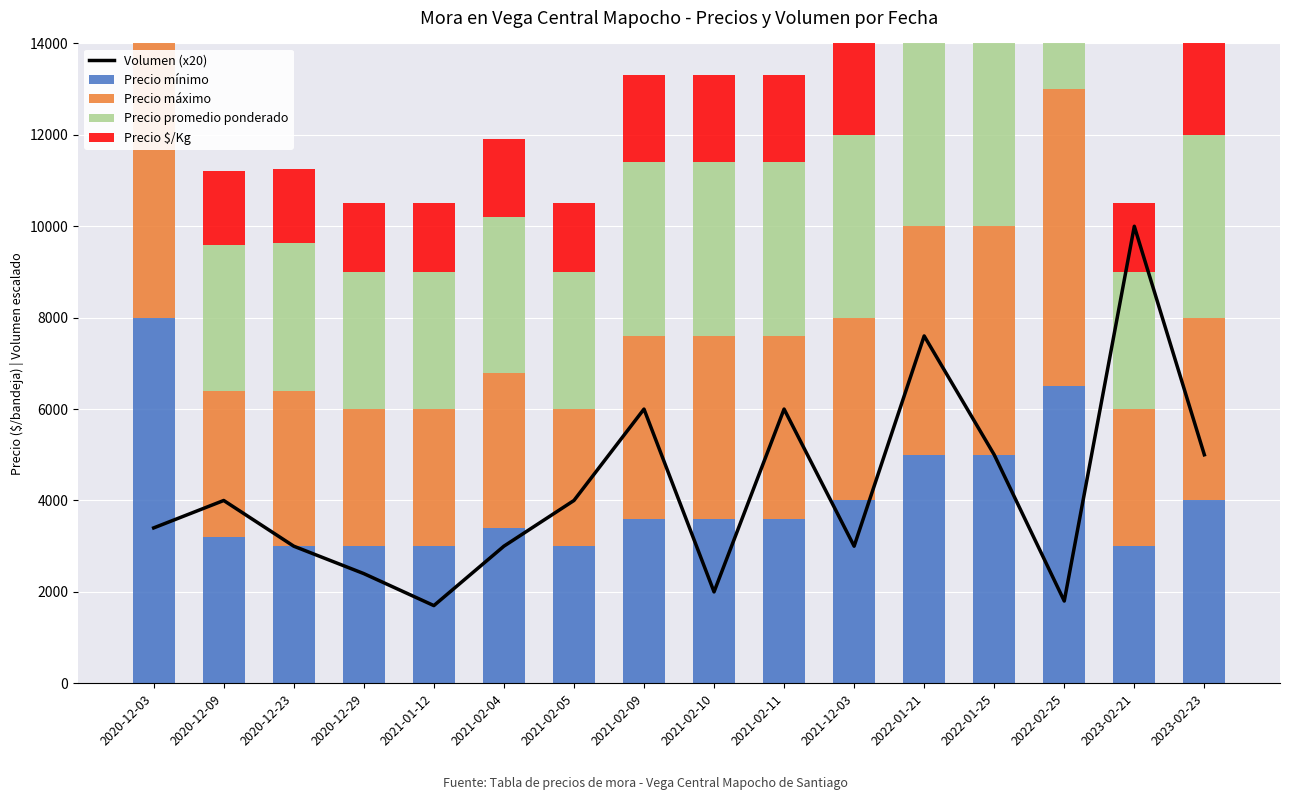

True or false: Precio máximo has a value of 3000 at 2021-01-12.

True